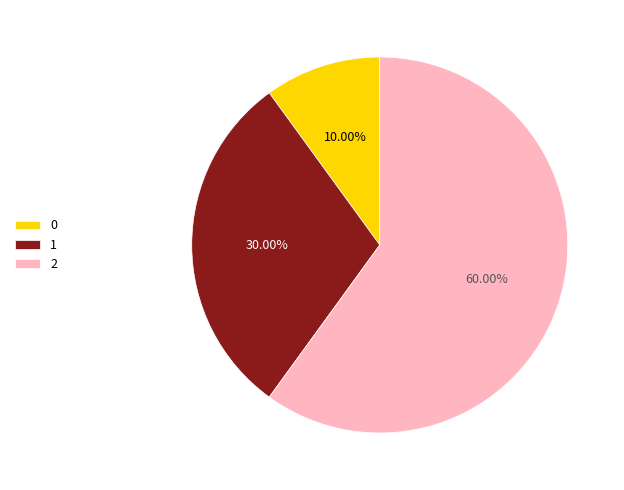

Which category has the biggest portion of the pie?

2